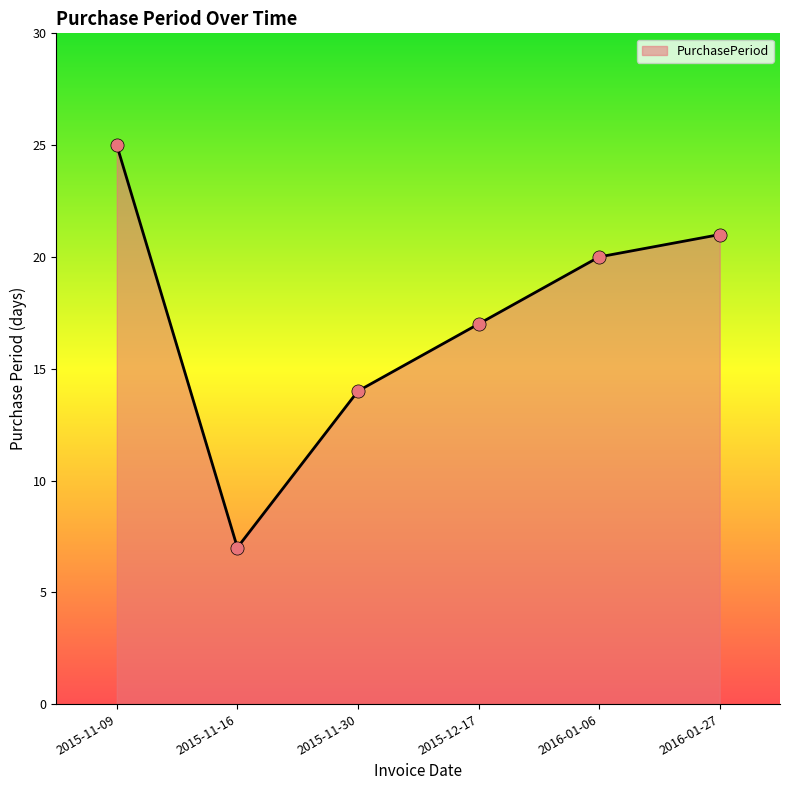

Which has a higher value, 2015-11-30 or 2015-11-09?

2015-11-09